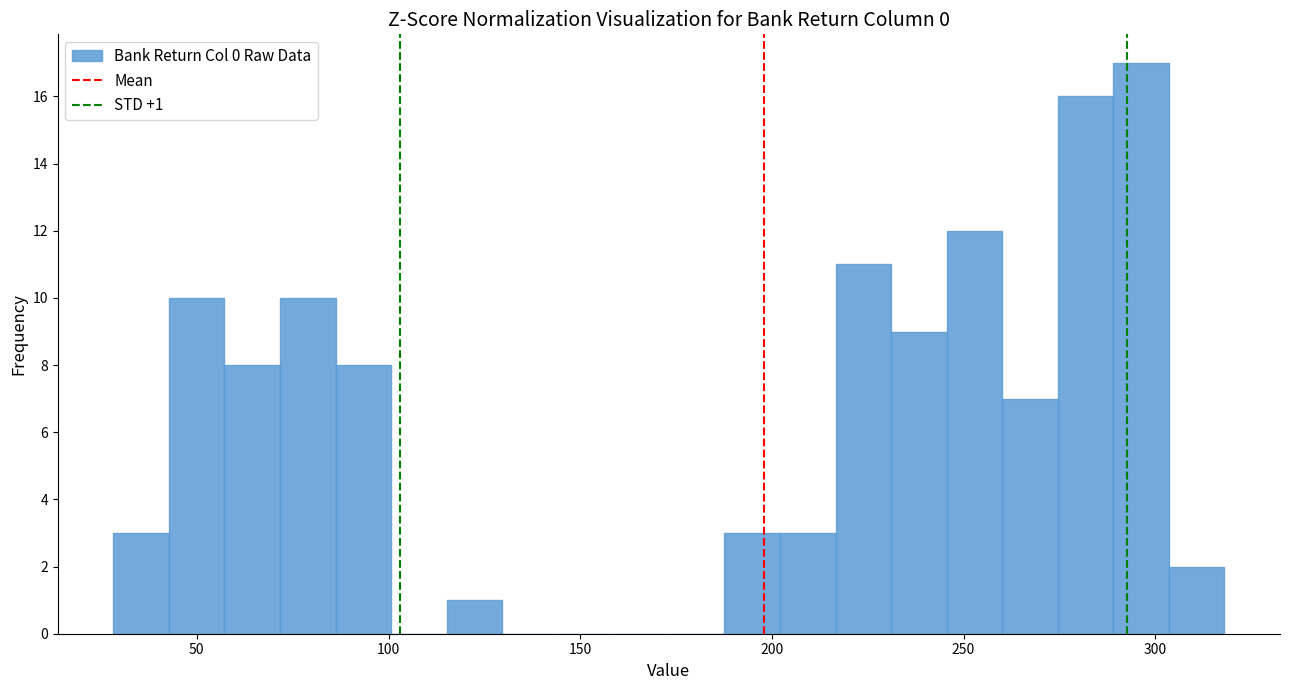

Around what value on the x-axis is the tallest bar? Give the approximate position of its centre, as read against the axis.

295